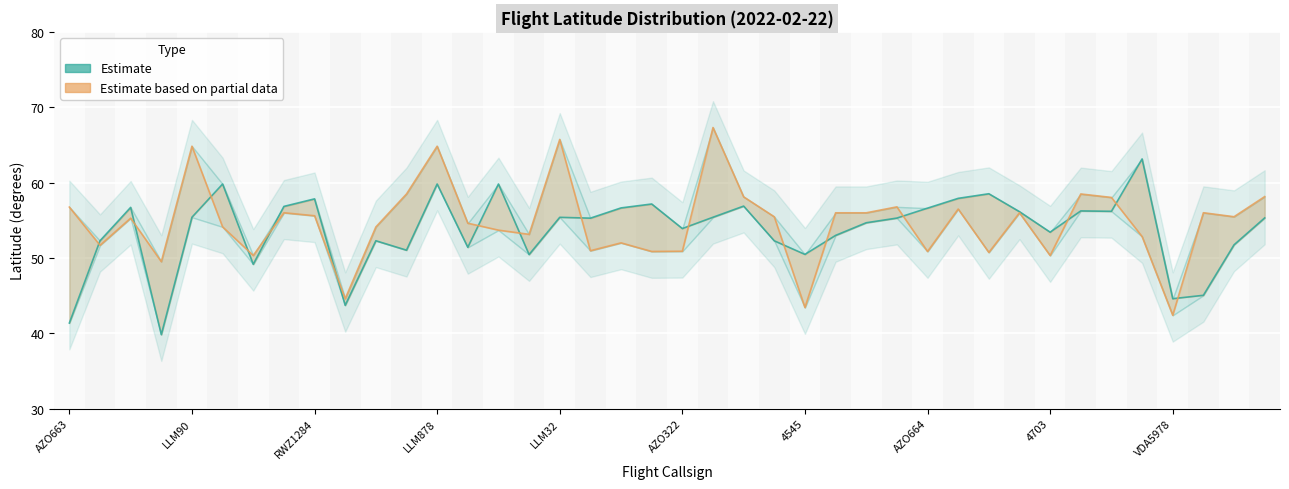

What is the sum of all latitude_2 (arrival) values?

2186.4